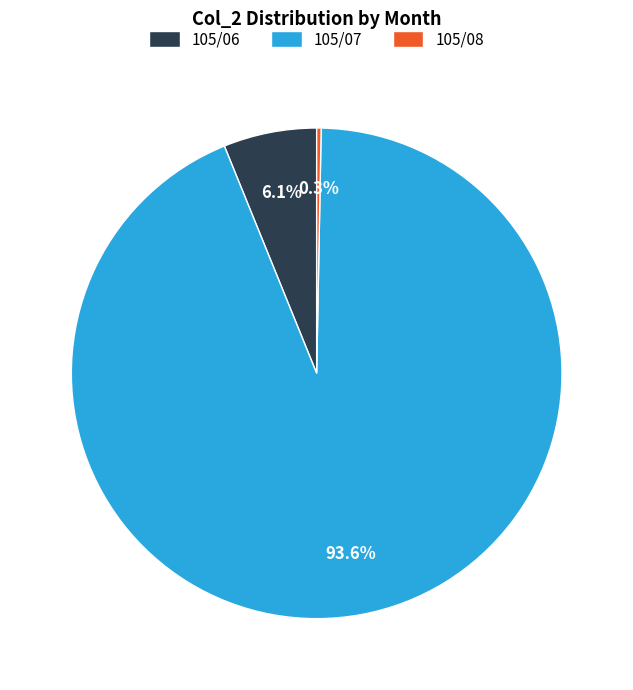

Is the sum of 105/06 and 105/08 greater than half?

No